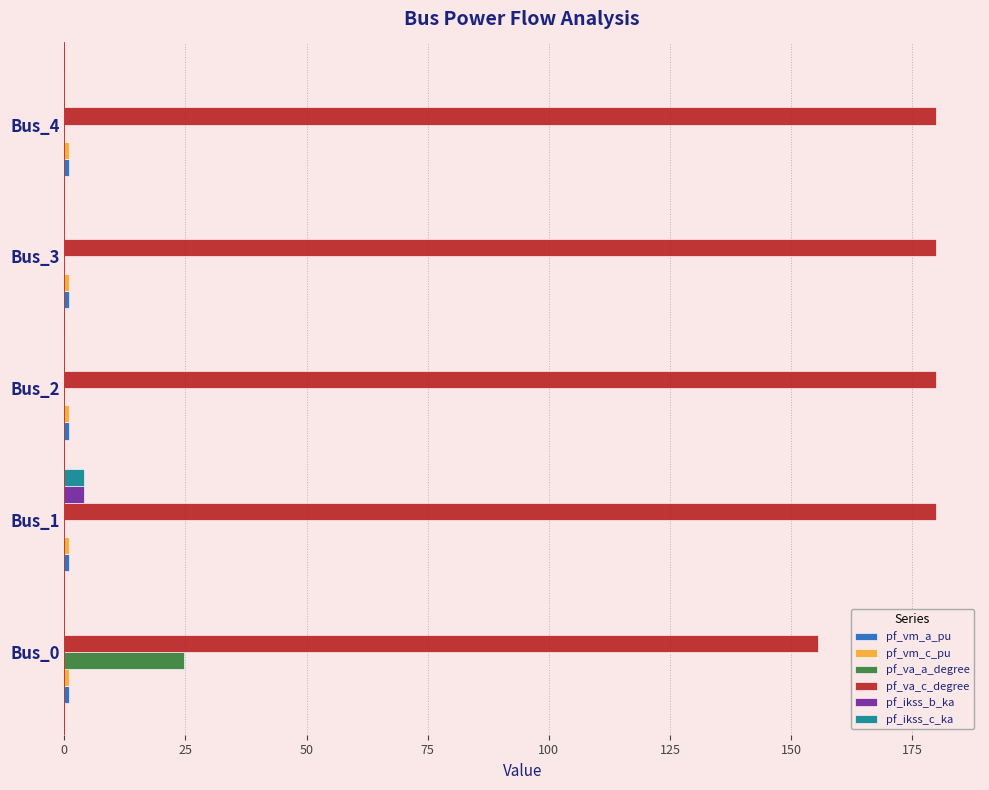

Is the value of pf_va_c_degree at Bus_4 greater than the value of pf_ikss_c_ka at Bus_0?

Yes